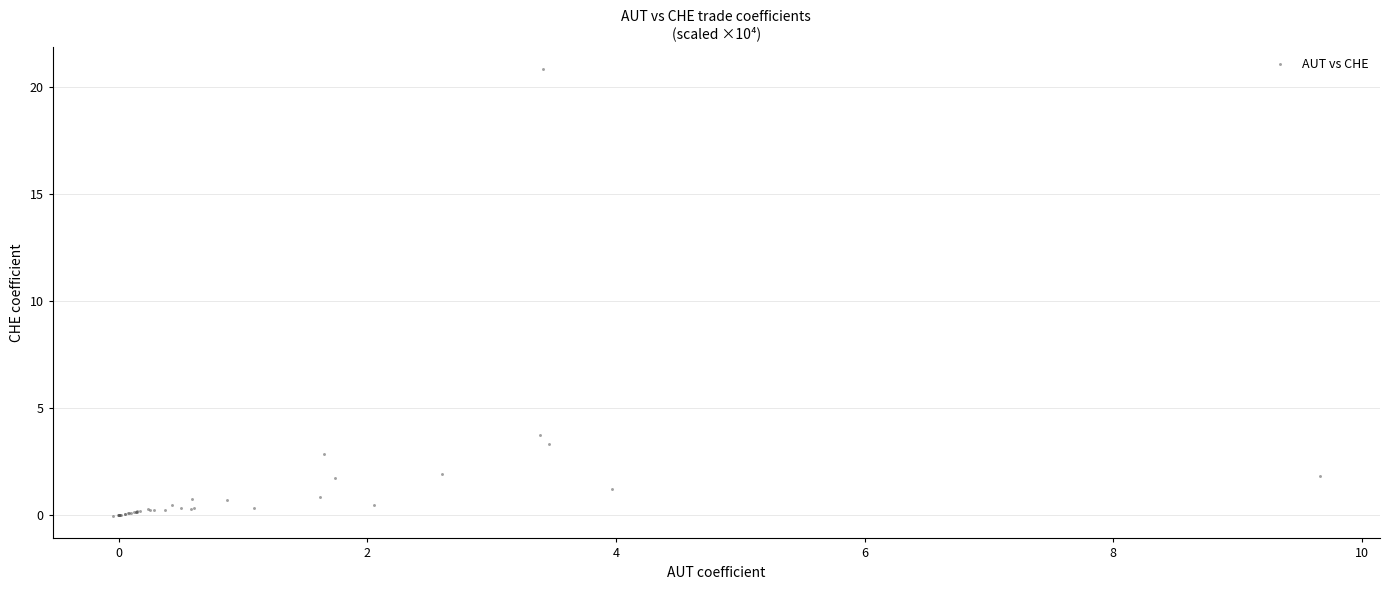

What Y value in the scatter plot is closest to 10?

3.7